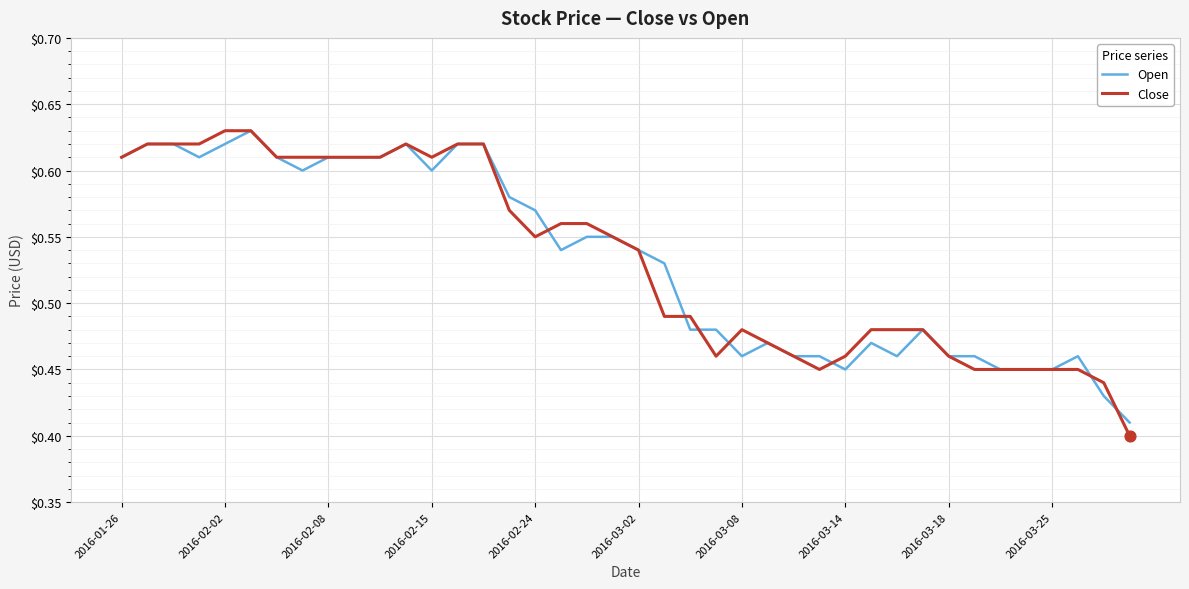

Which series has the widest spread of values?

Close